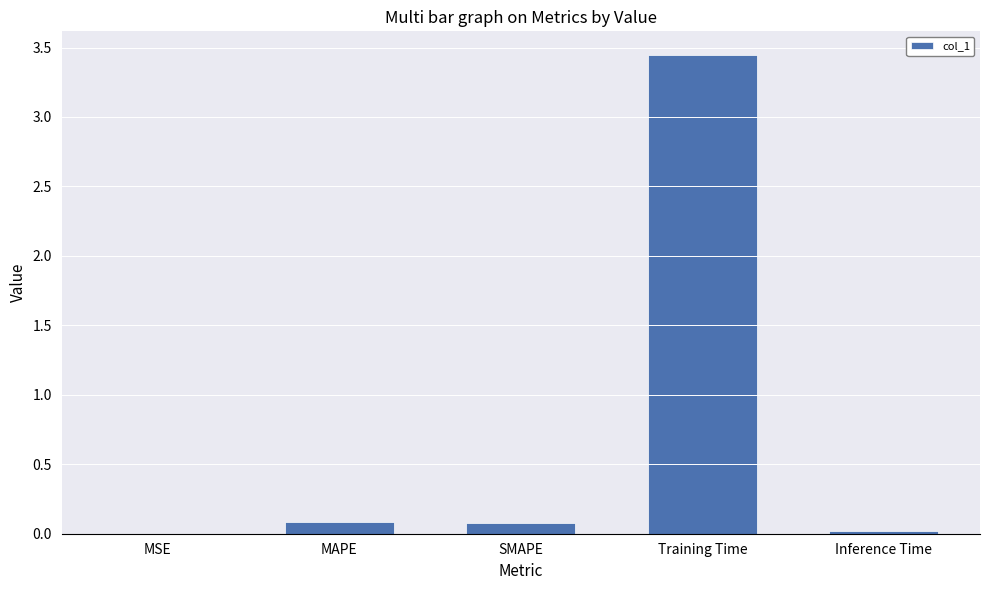

True or false: the data shows 0.1 at SMAPE.

True